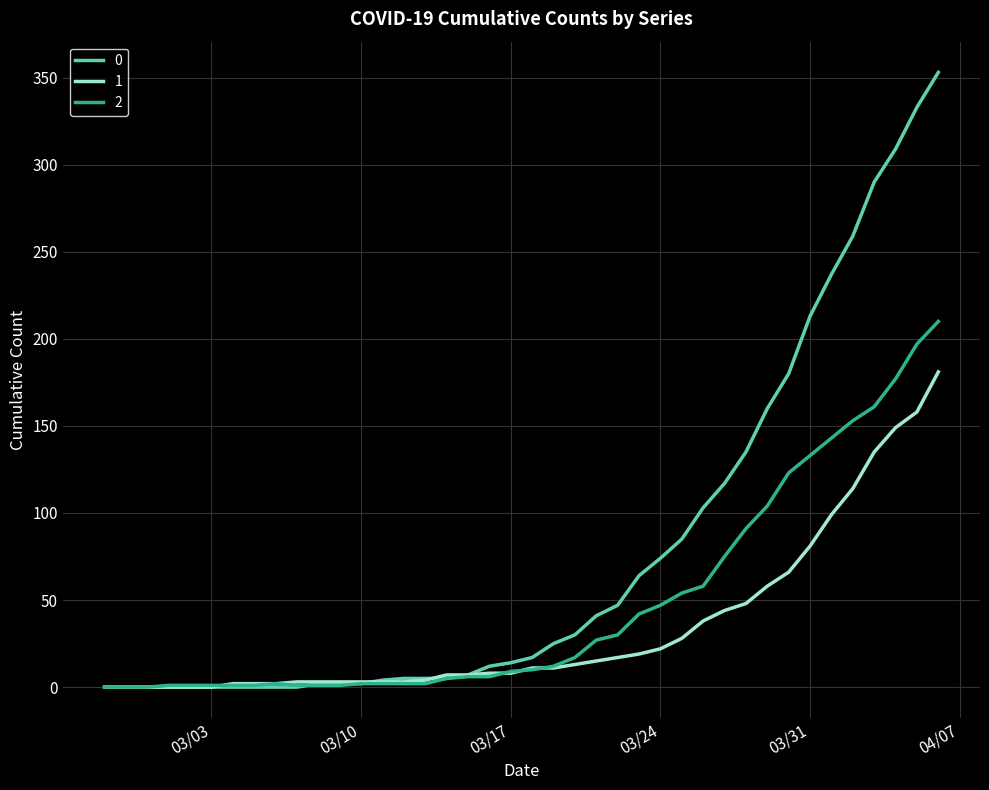

How many categories are shown in the chart?

40